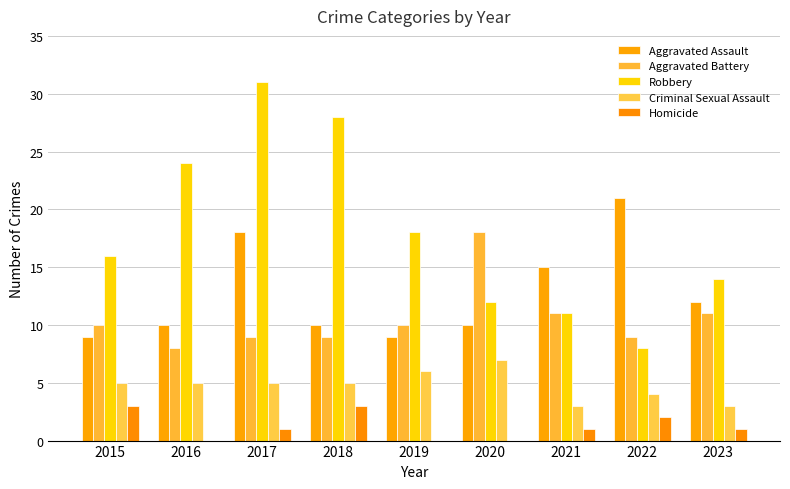

Between 2018 and 2023, which series saw the biggest shift?

Robbery